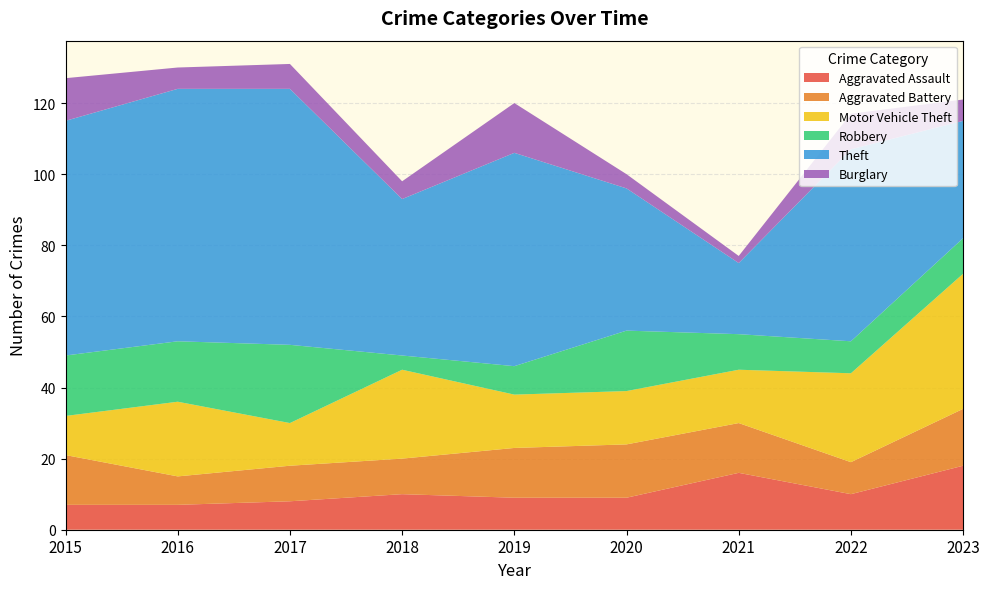

Reading left to right, what are all the values shown in this chart?

Aggravated Assault: 2015=7	2016=7	2017=8	2018=10	2019=9	2020=9	2021=16	2022=10	2023=18
Aggravated Battery: 2015=14	2016=8	2017=10	2018=10	2019=14	2020=15	2021=14	2022=9	2023=16
Motor Vehicle Theft: 2015=11	2016=21	2017=12	2018=25	2019=15	2020=15	2021=15	2022=25	2023=38
Robbery: 2015=17	2016=17	2017=22	2018=4	2019=8	2020=17	2021=10	2022=9	2023=10
Theft: 2015=66	2016=71	2017=72	2018=44	2019=60	2020=40	2021=20	2022=54	2023=33
Burglary: 2015=12	2016=6	2017=7	2018=5	2019=14	2020=4	2021=2	2022=10	2023=6